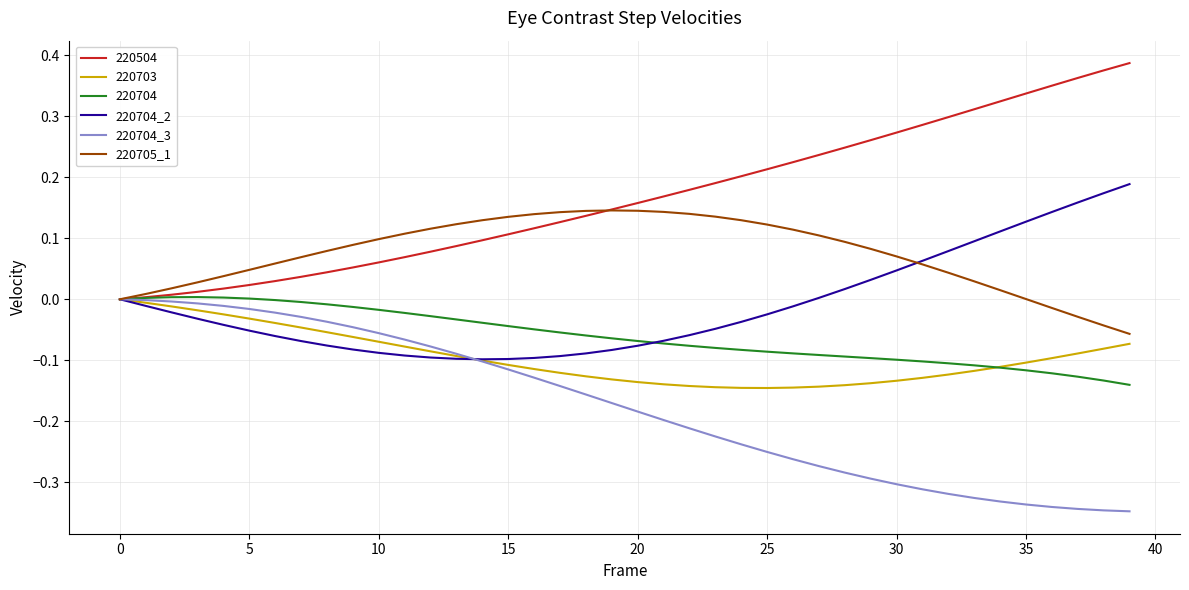

What is the value of the 220705_1 point at the 24th from the left?

0.1